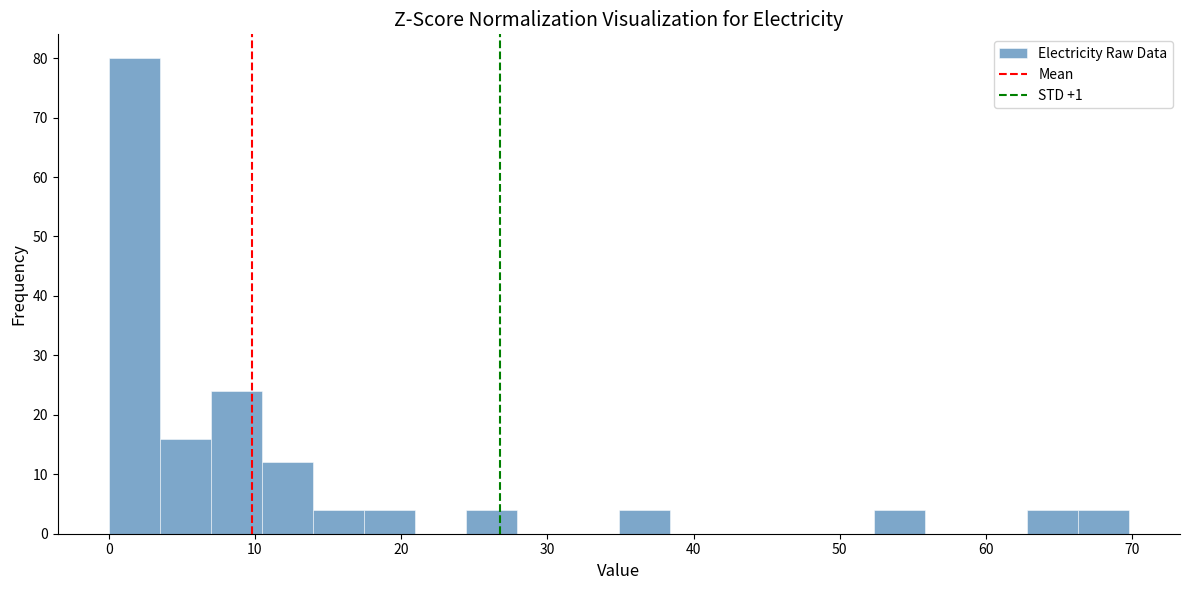

Around what value on the x-axis is the tallest bar? Give the approximate position of its centre, as read against the axis.

2